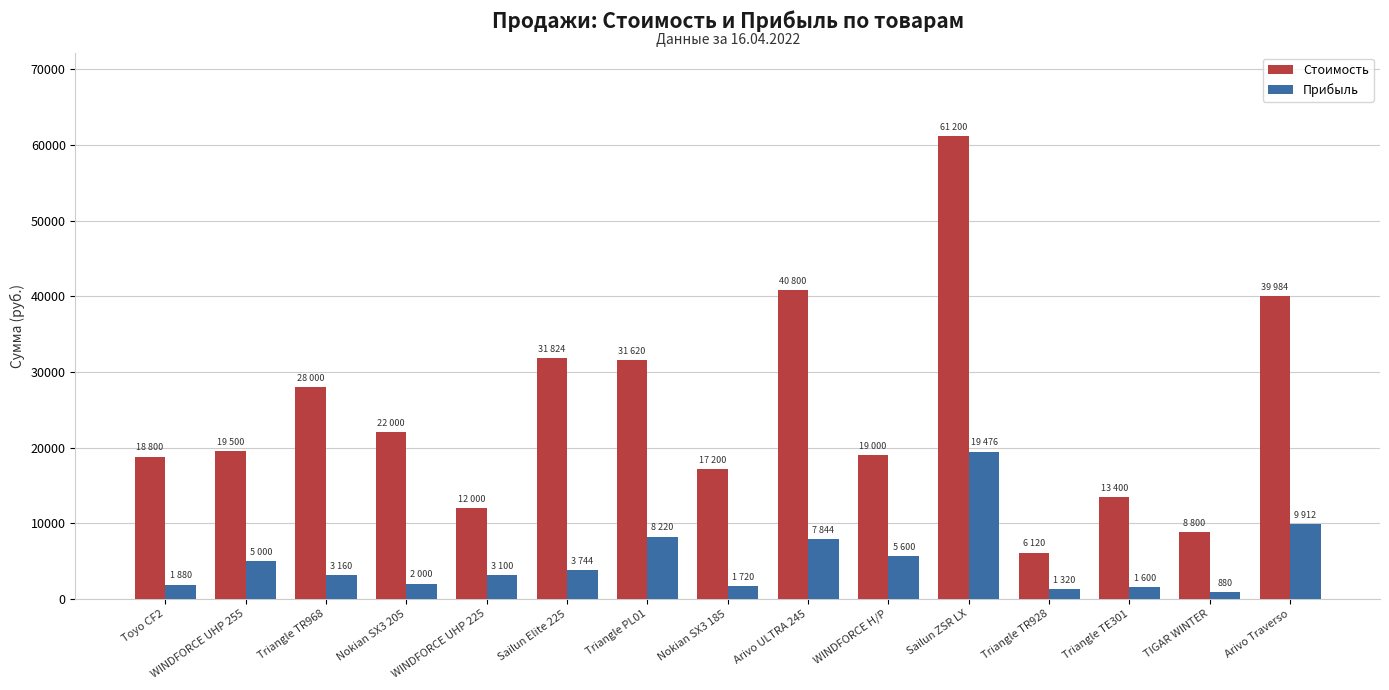

How many values in the Прибыль series are below 3160?

7